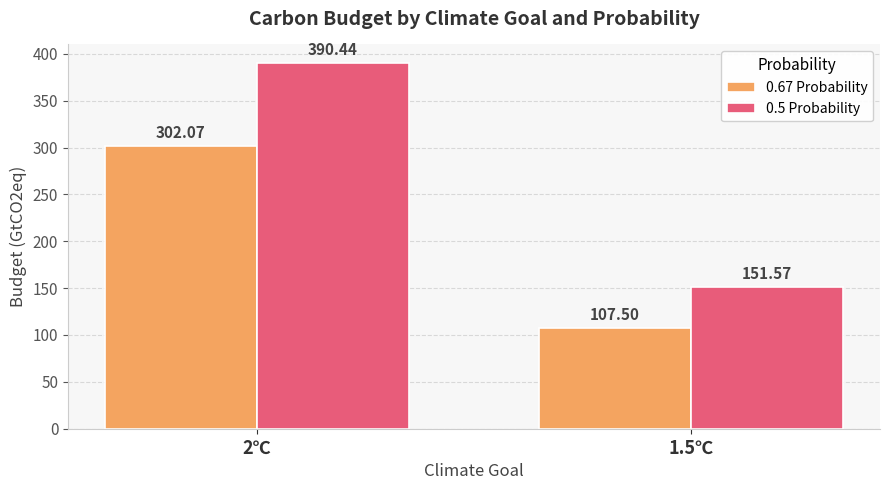

Which series changed the most between 2℃ and 1.5℃?

0.5 Probability